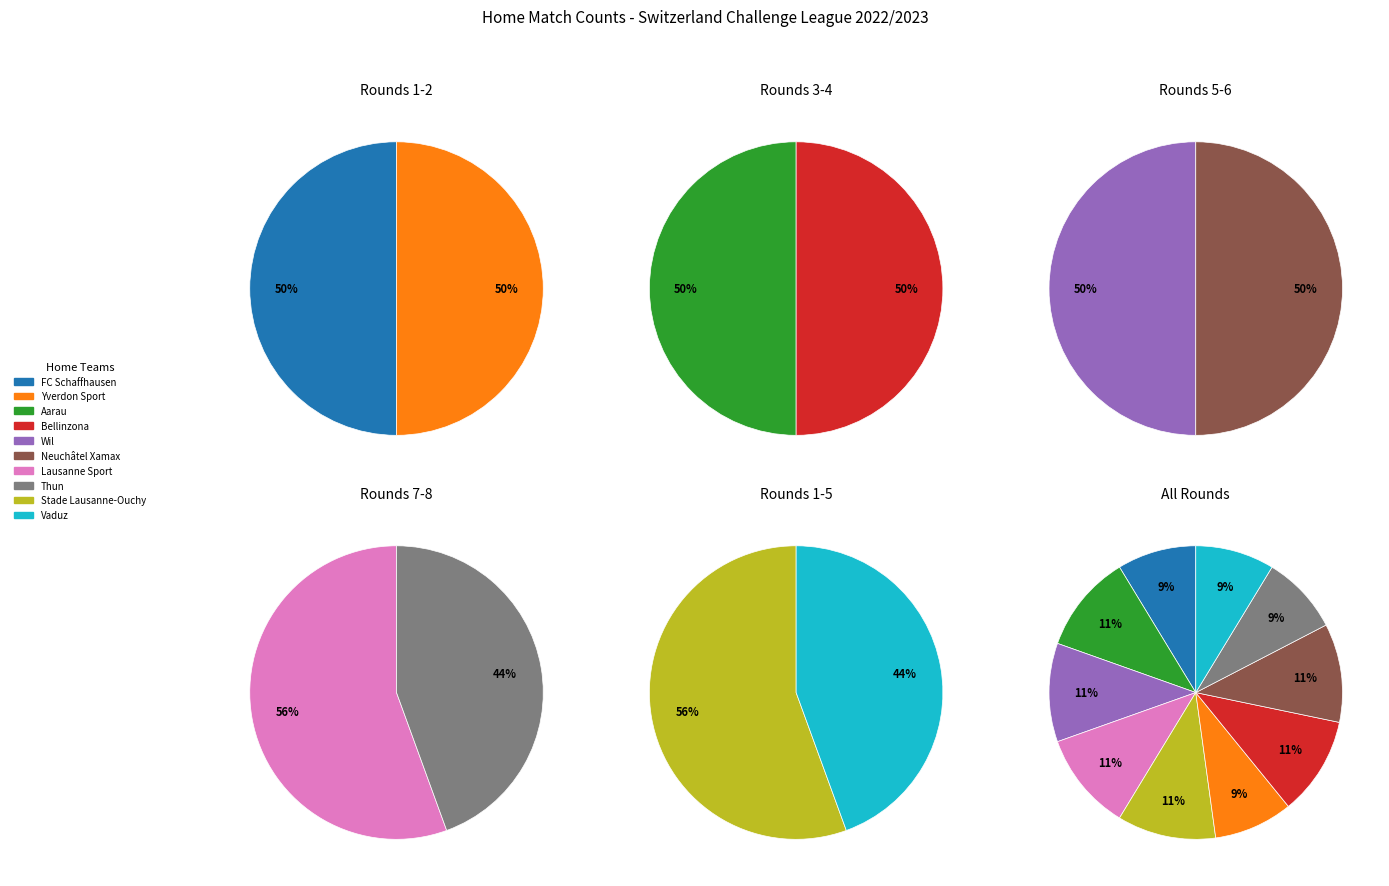

What is the total percentage of Wil and FC Schaffhausen?

19.6%